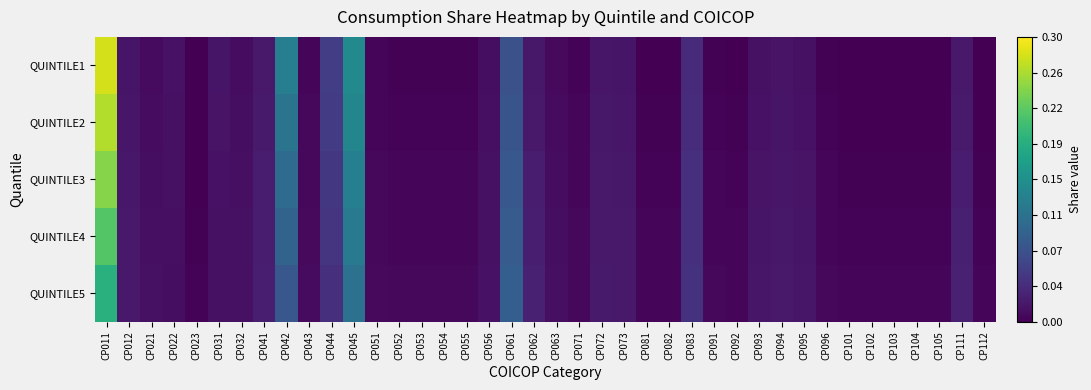

At how many categories does at least one series exceed 0?

40